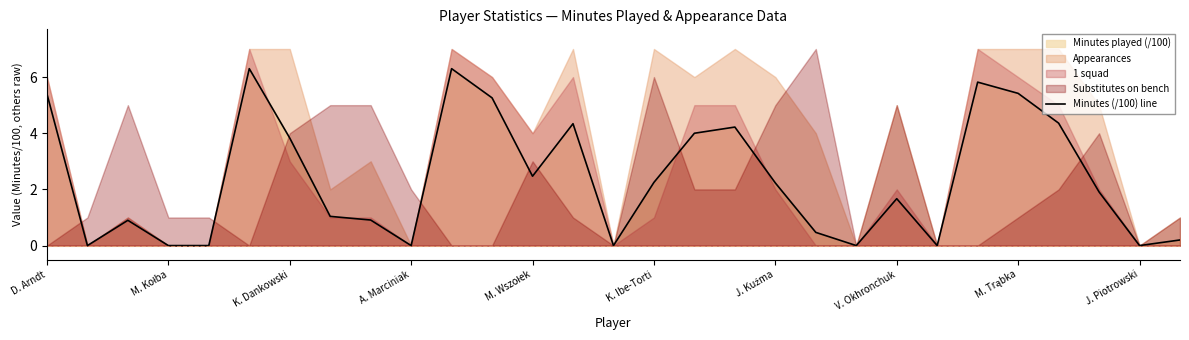

What is the highest value of the Minutes (/100) line series?

6.3